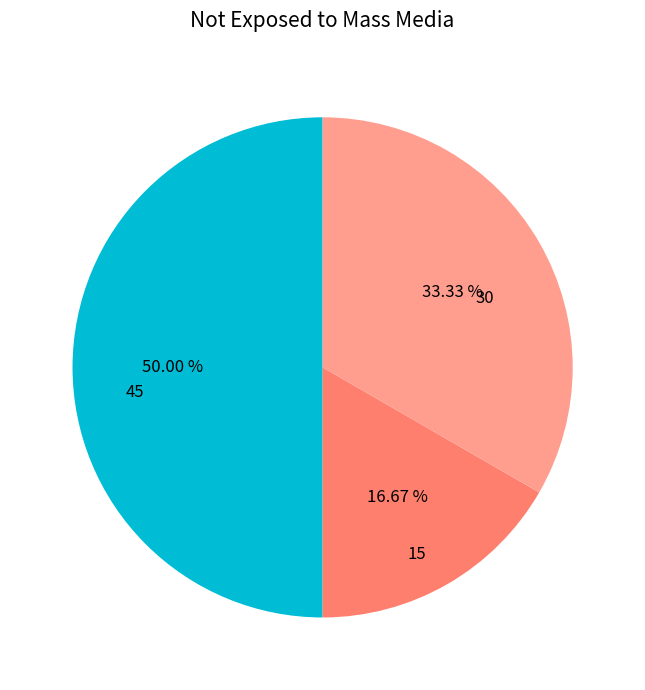

How many segments does this pie chart have?

3